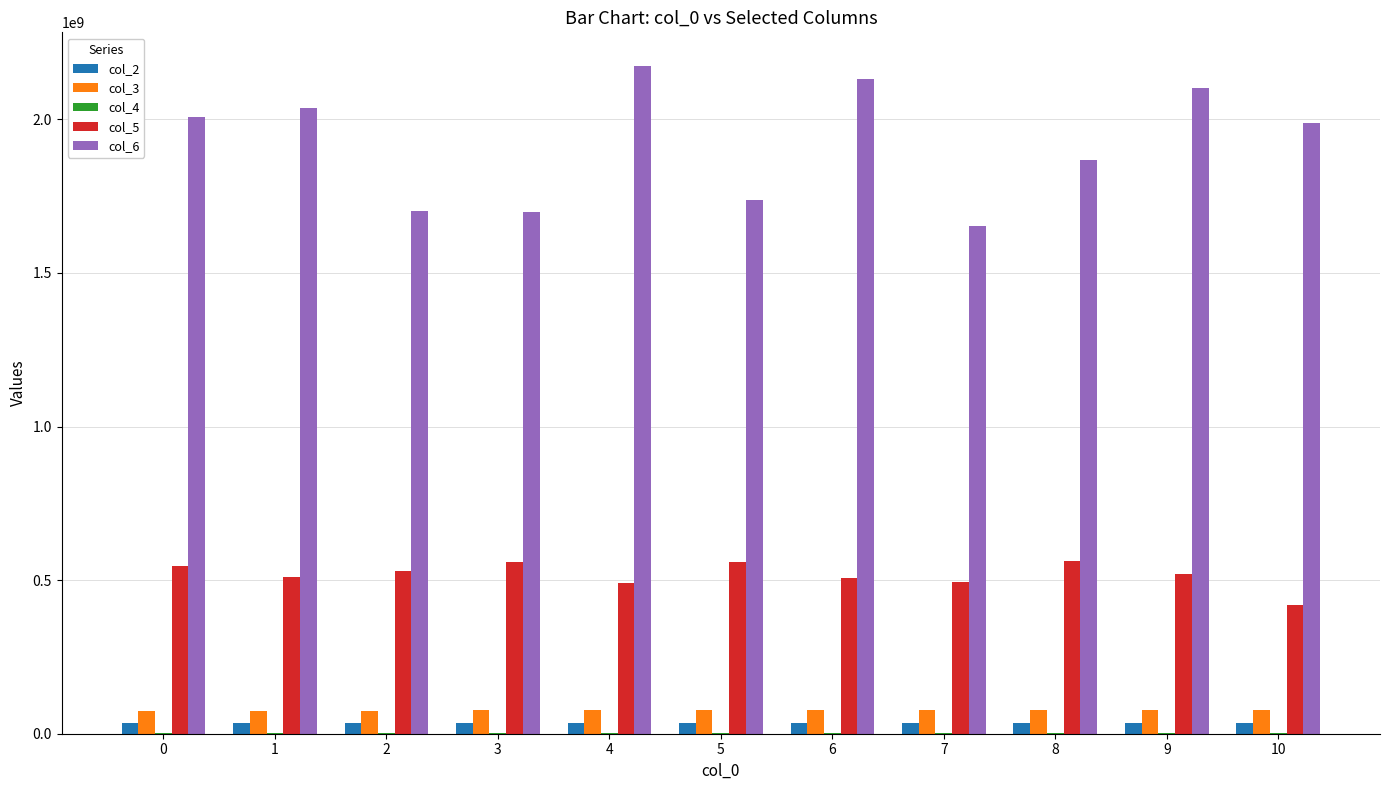

The value of col_6 at 6 is 2132029000. True or false?

True